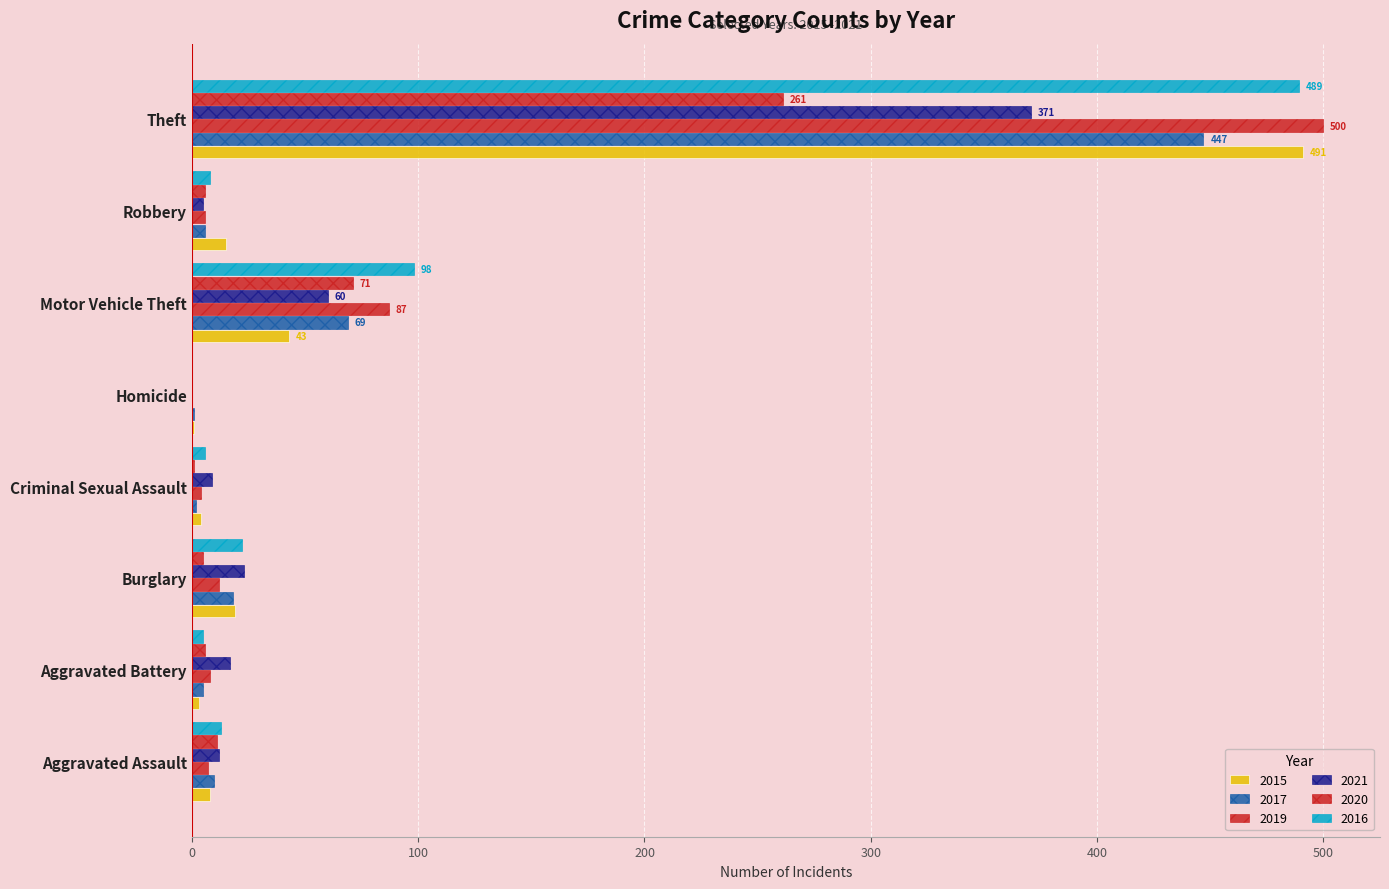

How many distinct data groups are displayed?

6